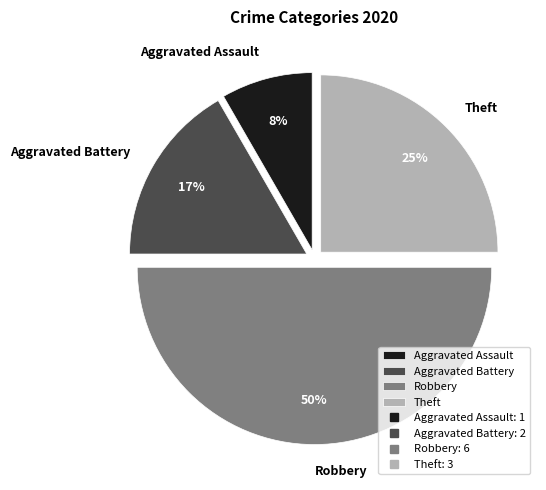

Does Theft account for over 50% of the chart?

No